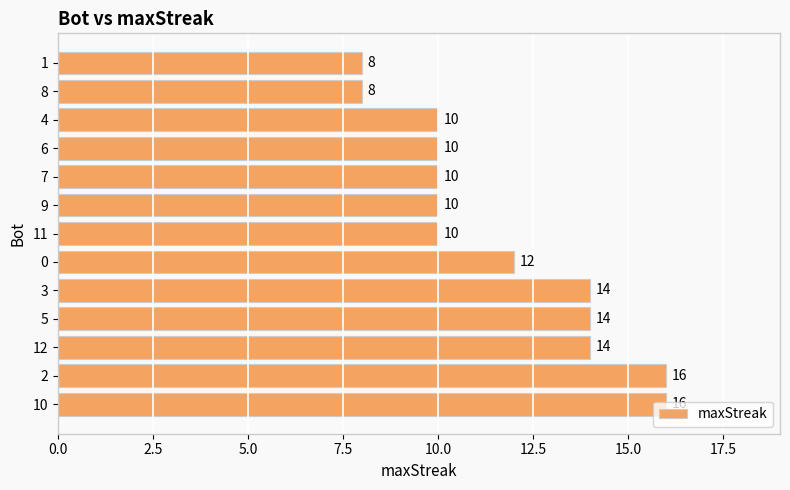

Are the bars horizontal?

Yes